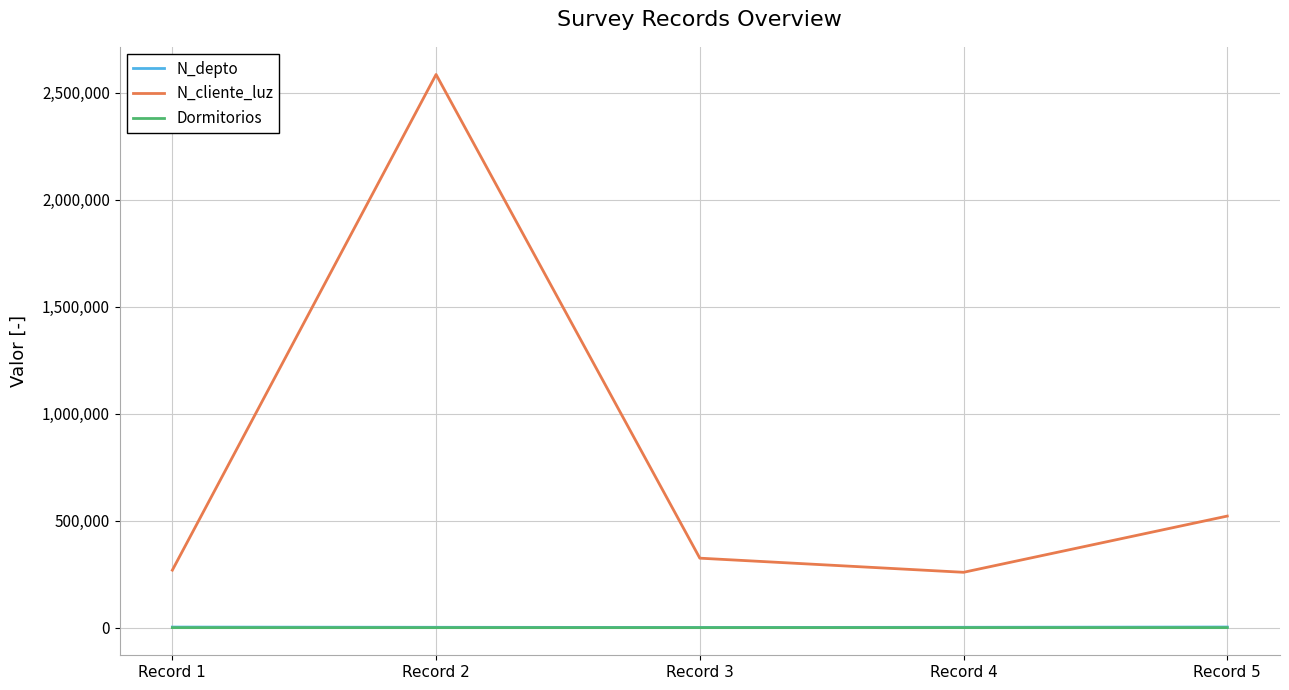

Which series has the widest spread of values?

N_cliente_luz